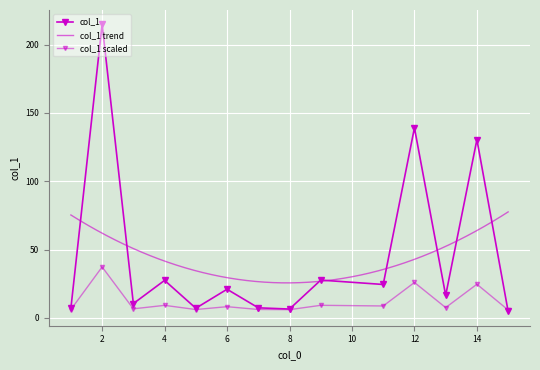

Rank the categories by value from highest to lowest.

2, 12, 14, 9, 4, 11, 6, 13, 3, 7, 1, 5, 8, 15